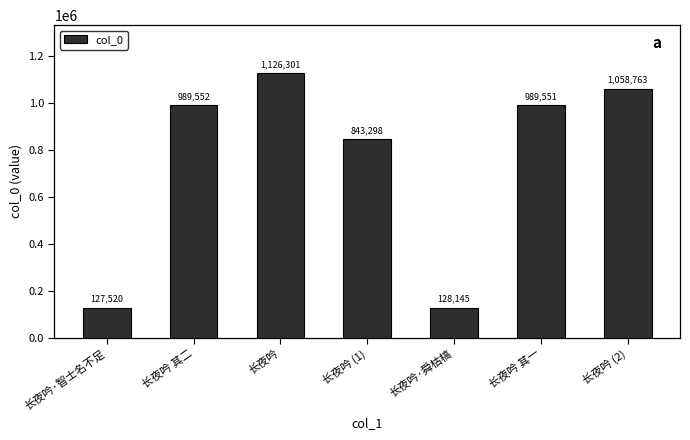

What is the smallest value displayed?

127520